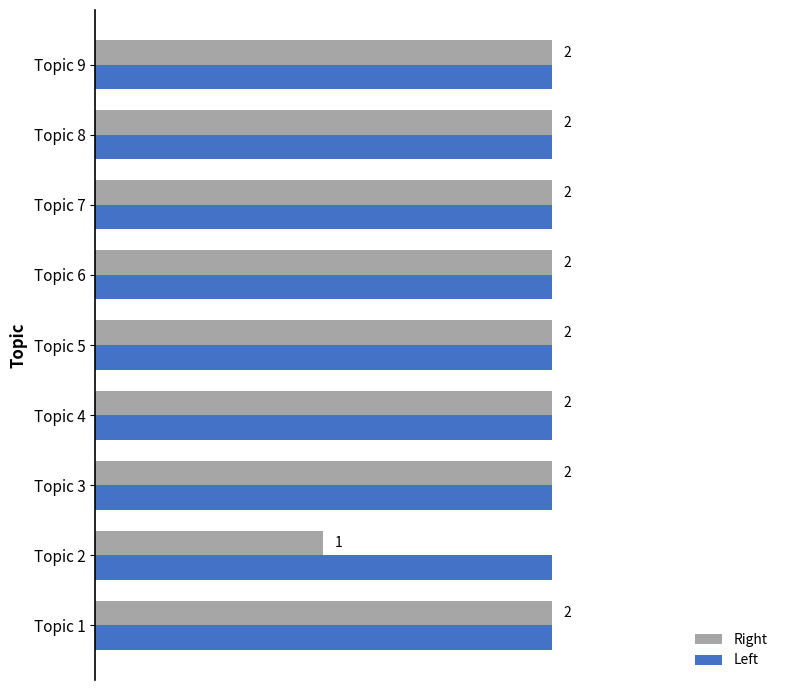

List the series in order of their overall mean, highest first.

Left, Right